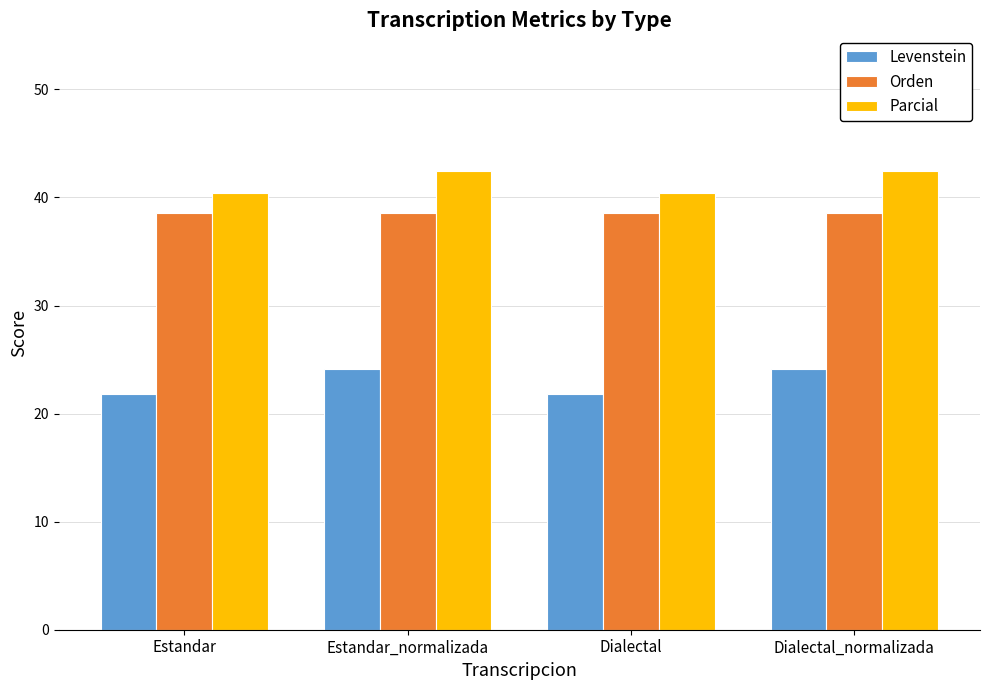

Reading left to right, what are all the values shown in this chart?

Levenstein: 21.8	24.1	21.8	24.1
Orden: 38.6	38.6	38.6	38.6
Parcial: 40.4	42.5	40.4	42.5